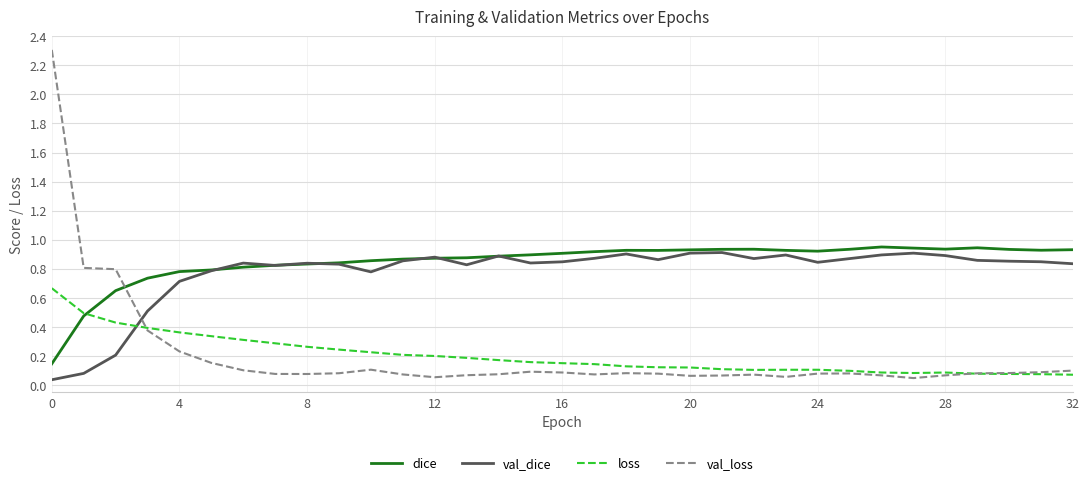

Is this an area chart (filled region under the line)?

No